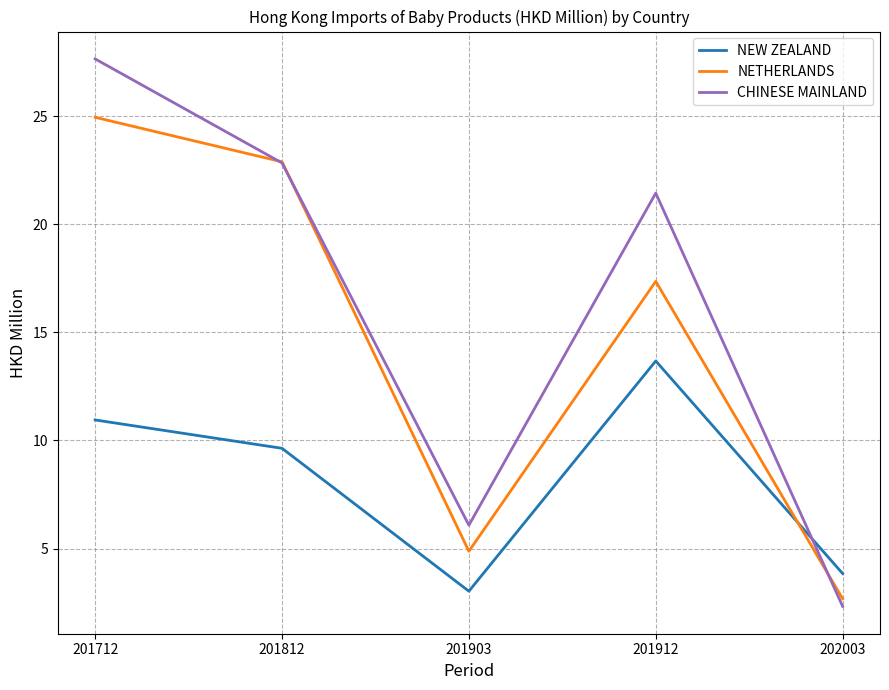

What is the difference between the second highest and second lowest values in the CHINESE MAINLAND series?

16.7